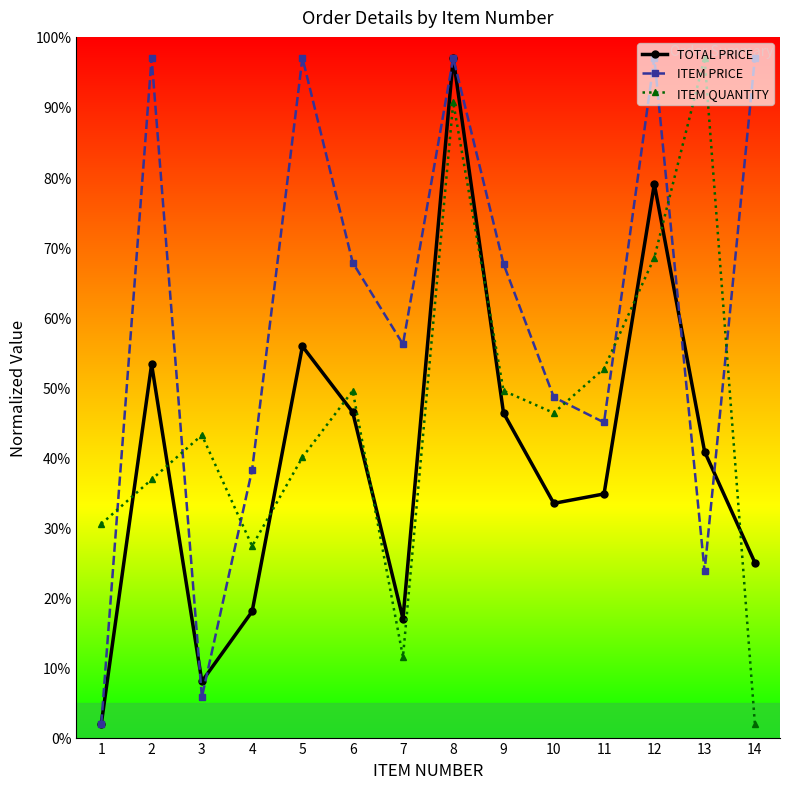

What are all the series names shown in the legend?

TOTAL PRICE, ITEM PRICE, ITEM QUANTITY